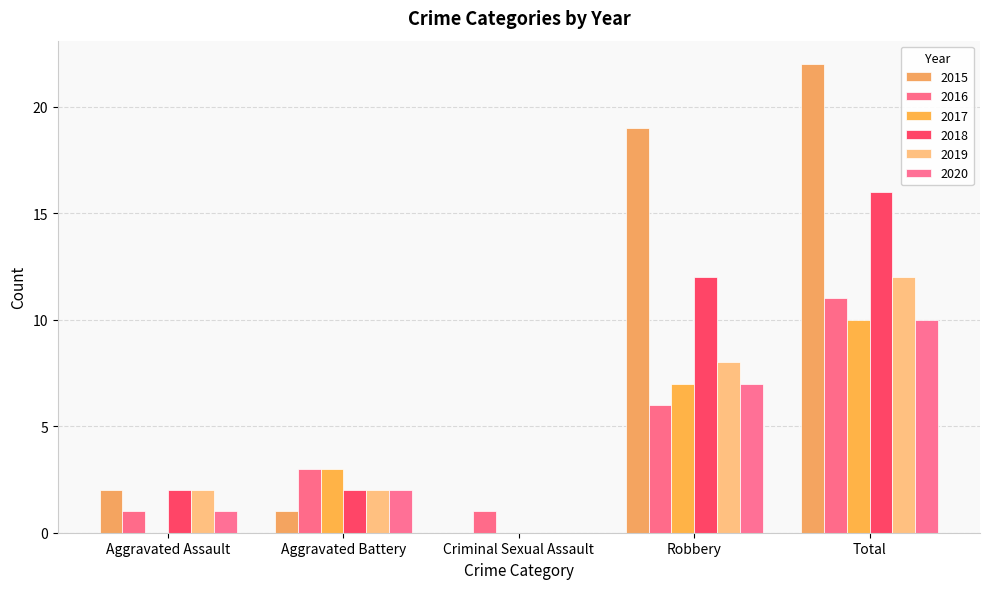

List the labels in order of 2020 value, largest first.

Total, Robbery, Aggravated Battery, Aggravated Assault, Criminal Sexual Assault